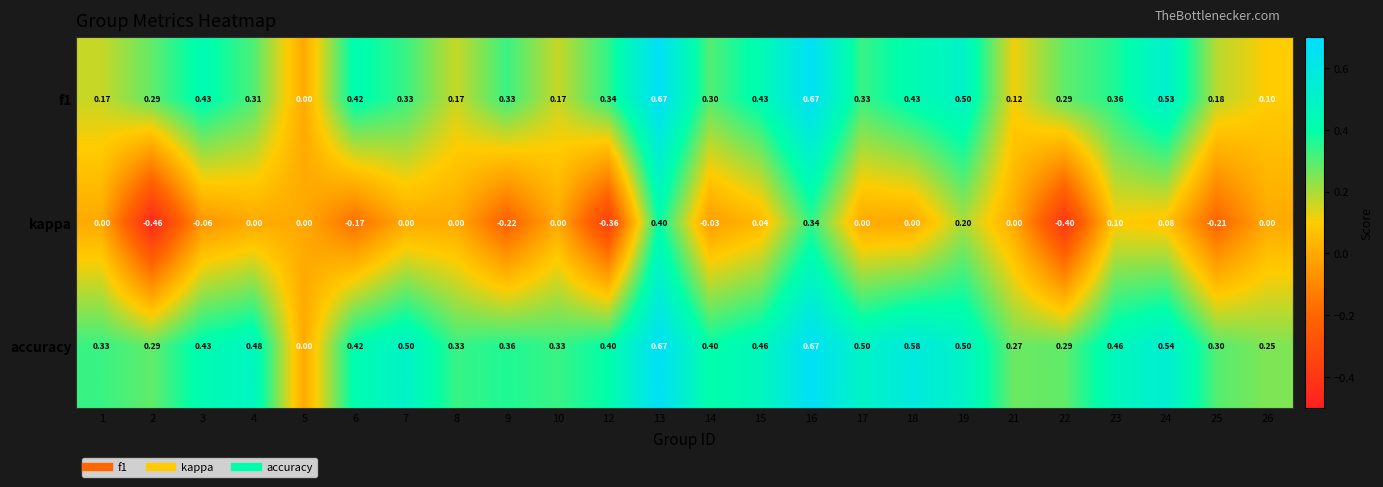

Which series has the largest total across all categories?

accuracy